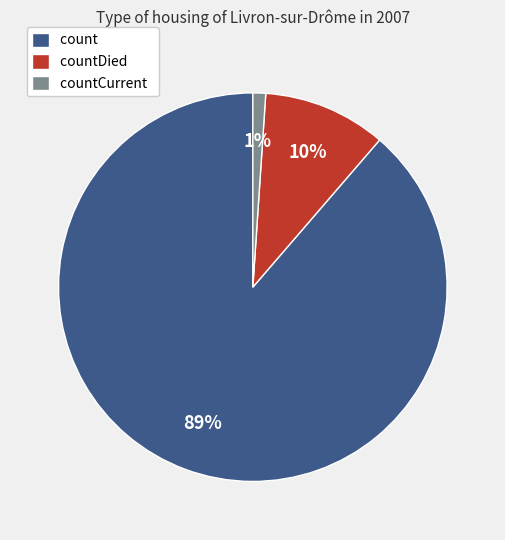

True or false: countCurrent accounts for 14% of the total.

False